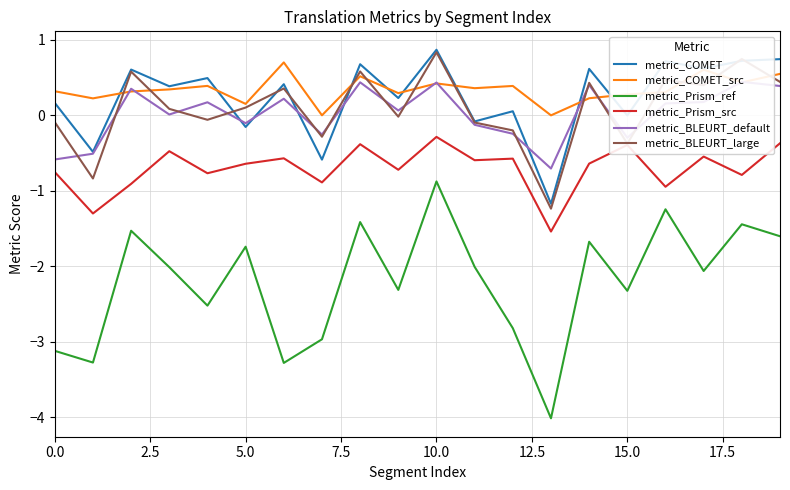

The value of metric_COMET_src at 10.0 is 0.4. True or false?

True